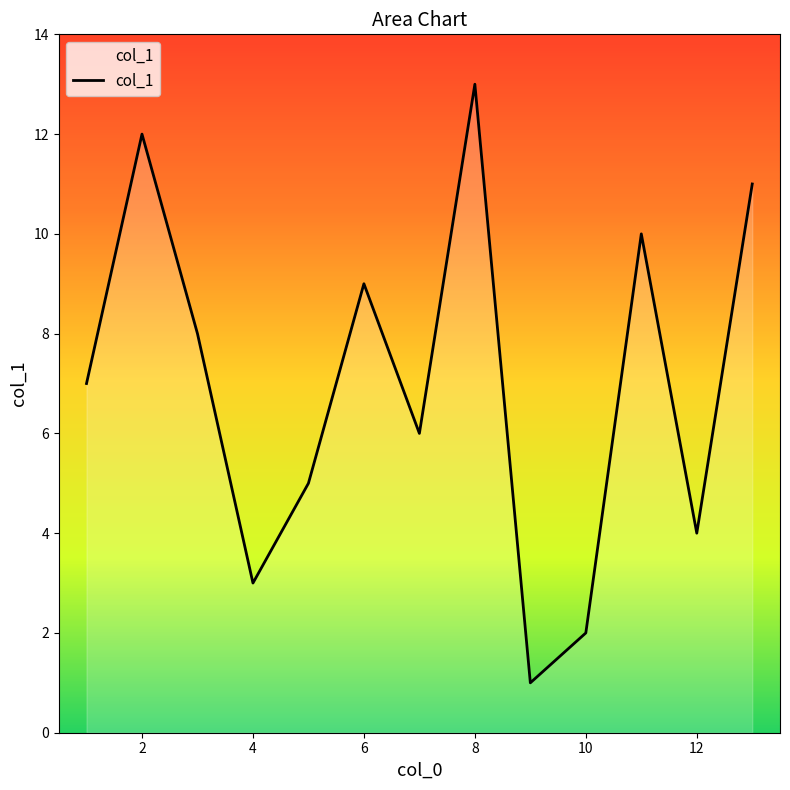

What is the maximum value shown in the chart?

13